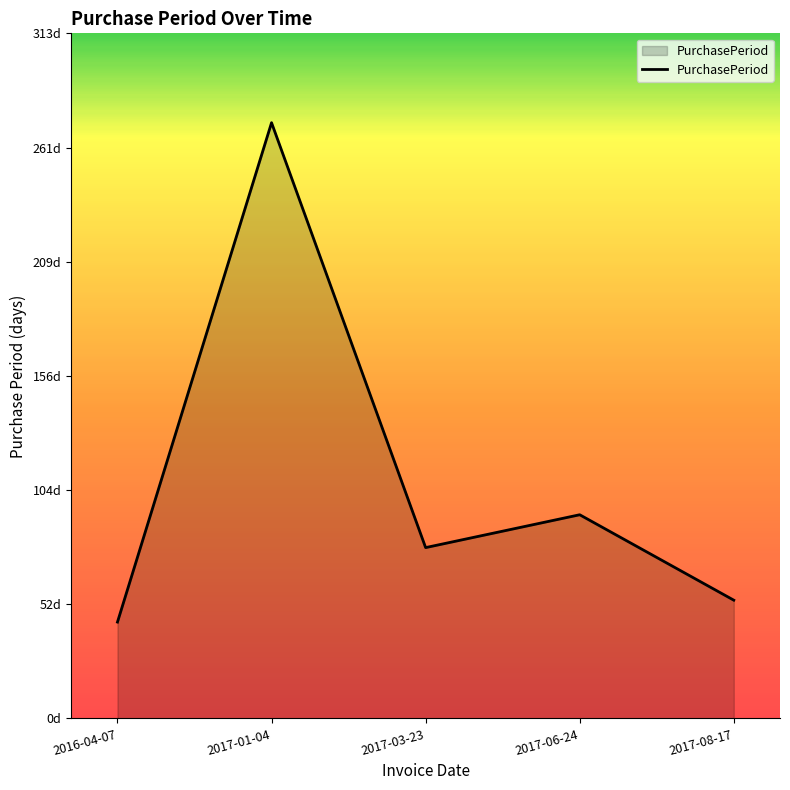

What is the label of the 1st point from the left?

2016-04-07